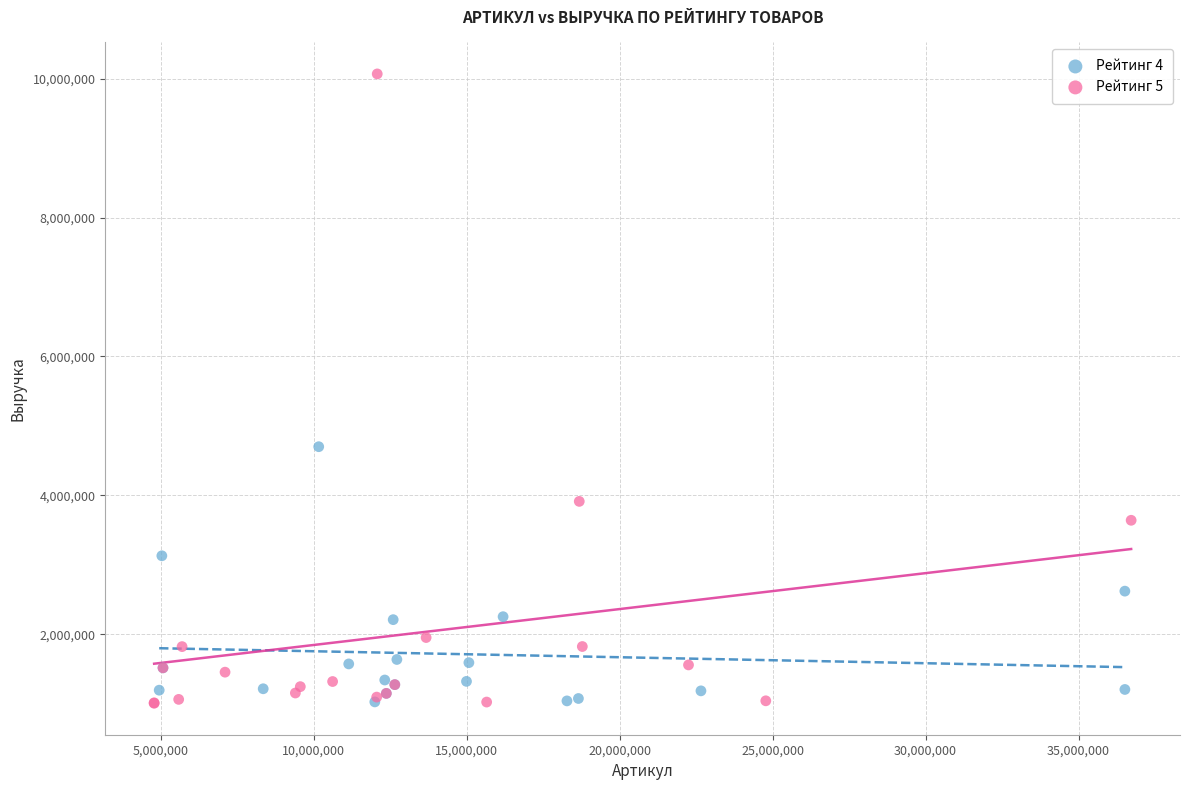

Which series reaches the maximum Y coordinate?

Рейтинг 5